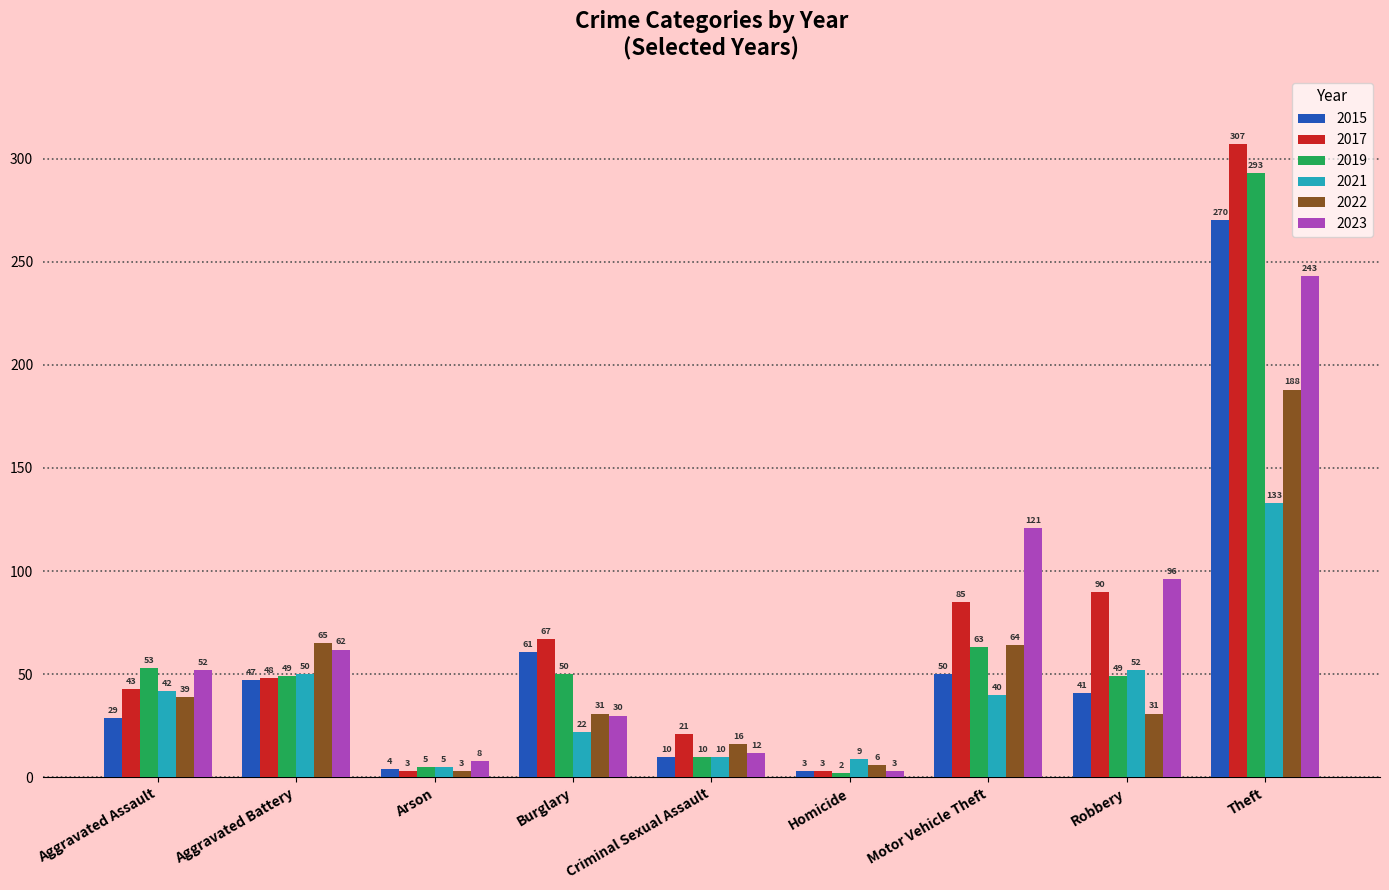

At which label is 2023 closest to 123?

Motor Vehicle Theft